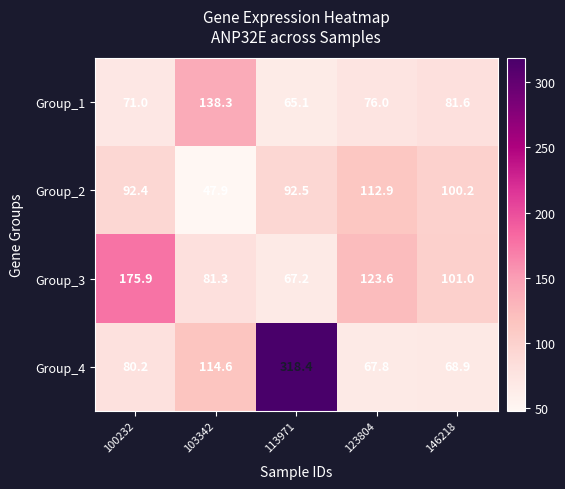

Count the number of categories in the chart.

5